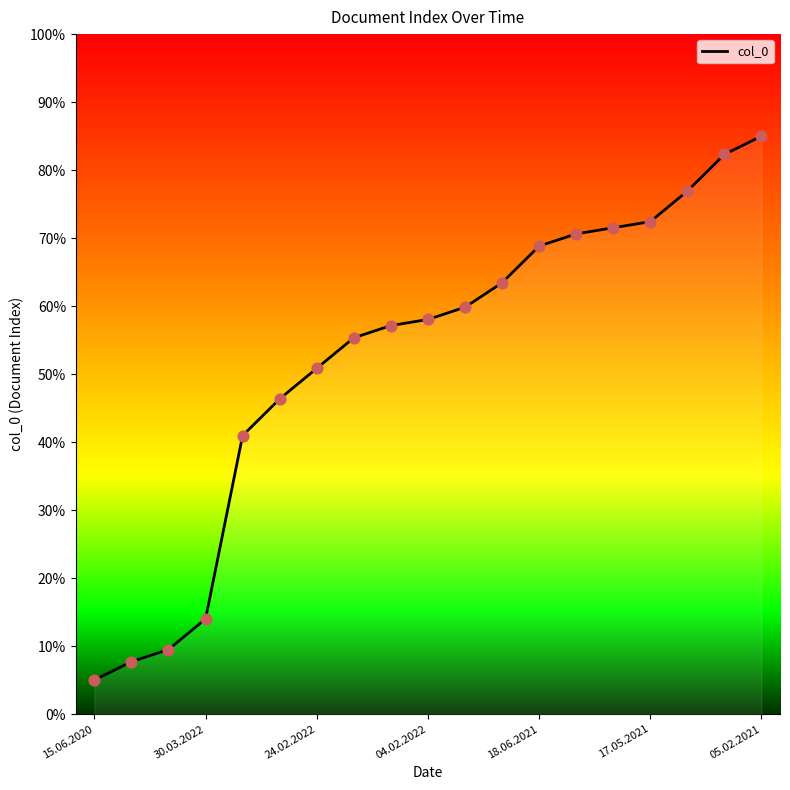

Which has a higher value, 7 or 15.06.2020?

7